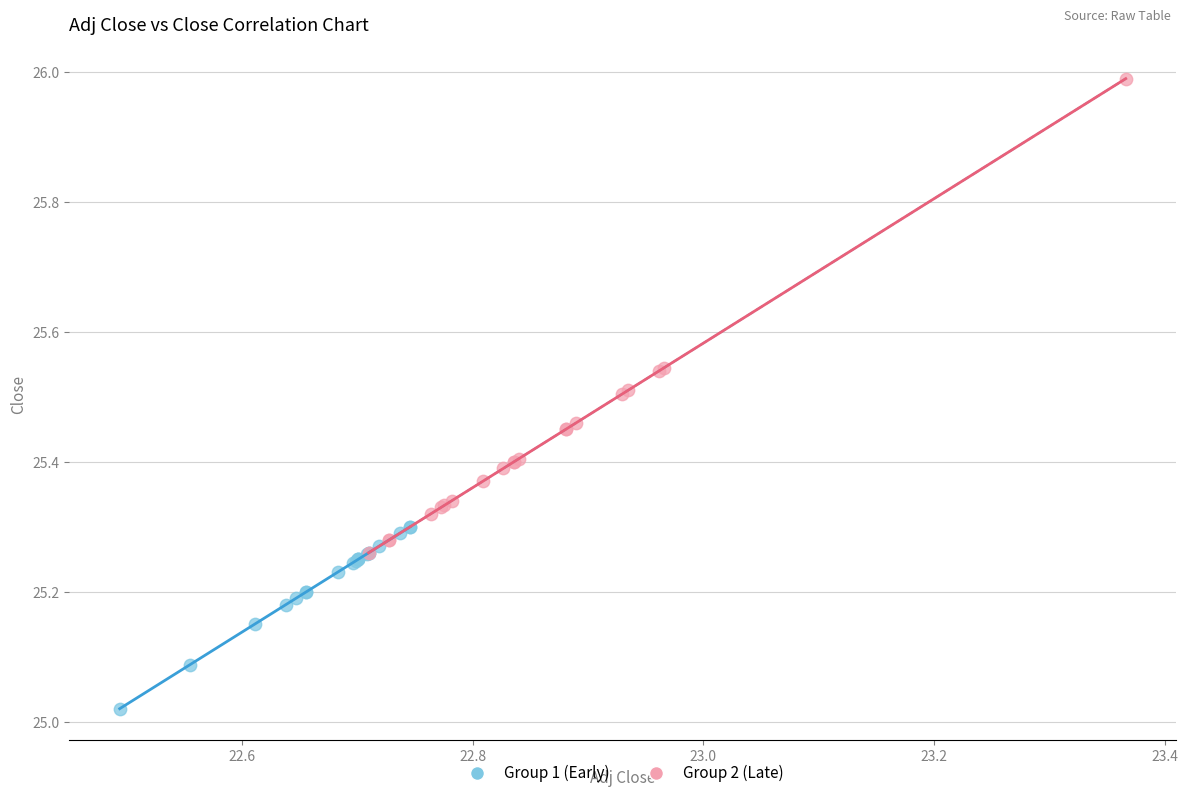

Which series reaches the maximum Y coordinate?

Group 2 (Late)